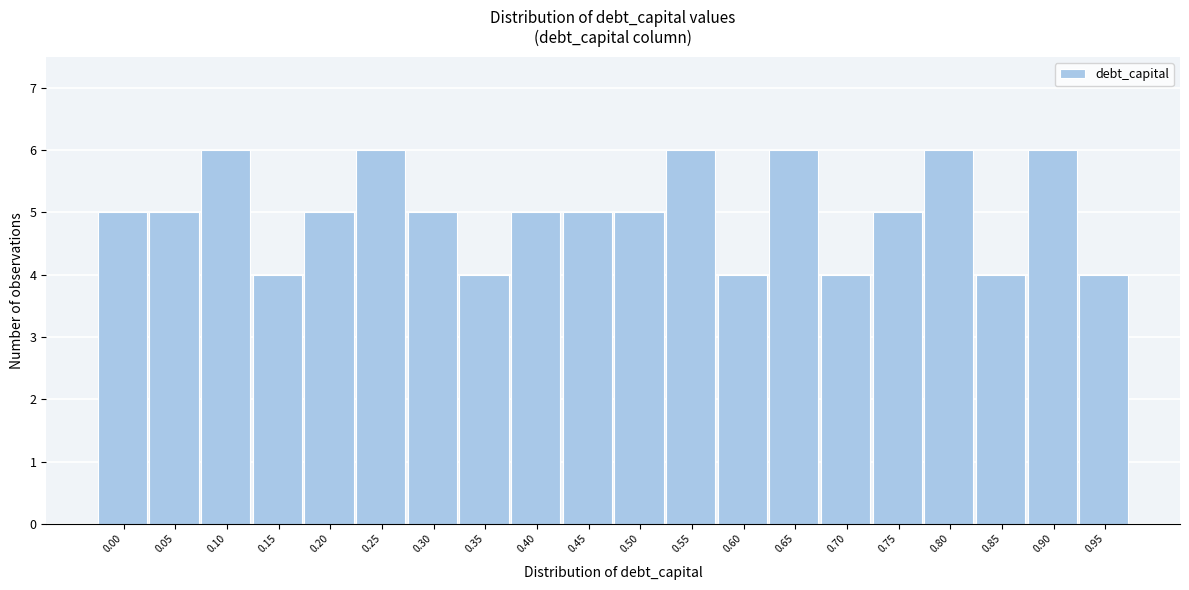

Reading right to left, what are all the values shown in this chart?

0.95=4	0.90=6	0.85=4	0.80=6	0.75=5	0.70=4	0.65=6	0.60=4	0.55=6	0.50=5	0.45=5	0.40=5	0.35=4	0.30=5	0.25=6	0.20=5	0.15=4	0.10=6	0.05=5	0.00=5